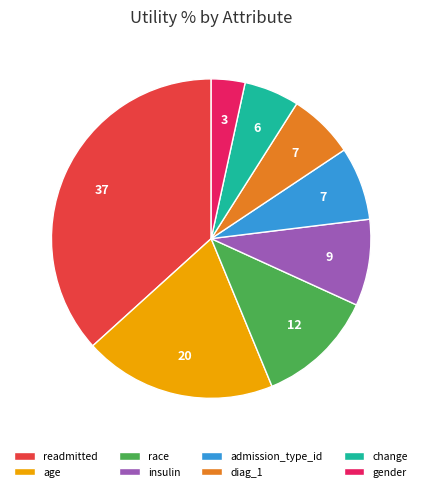

Do gender and change together represent more than half of the pie?

No